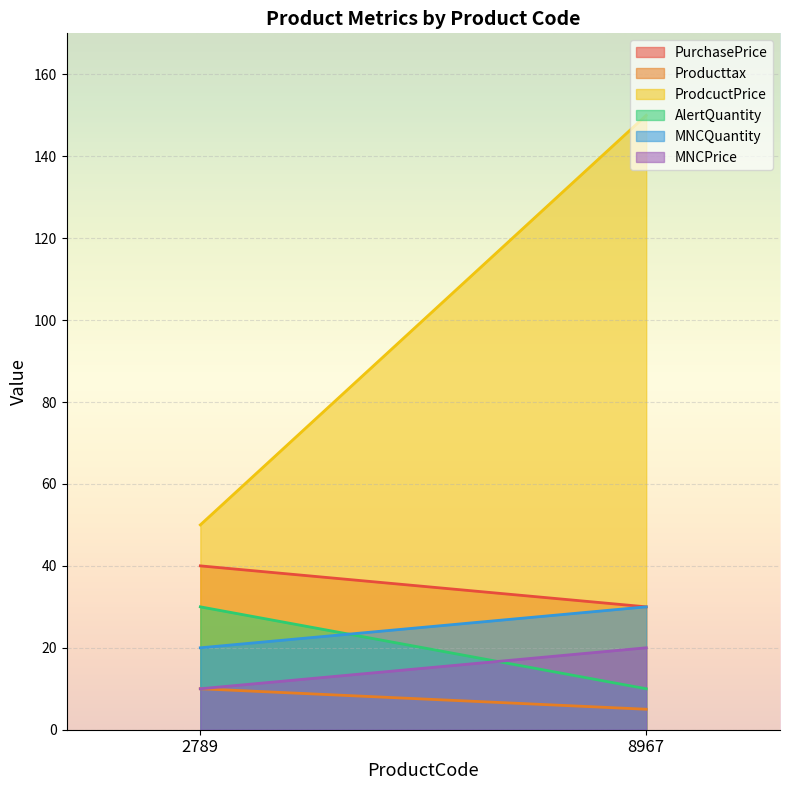

The value of MNCPrice at 2789 is 10. True or false?

True